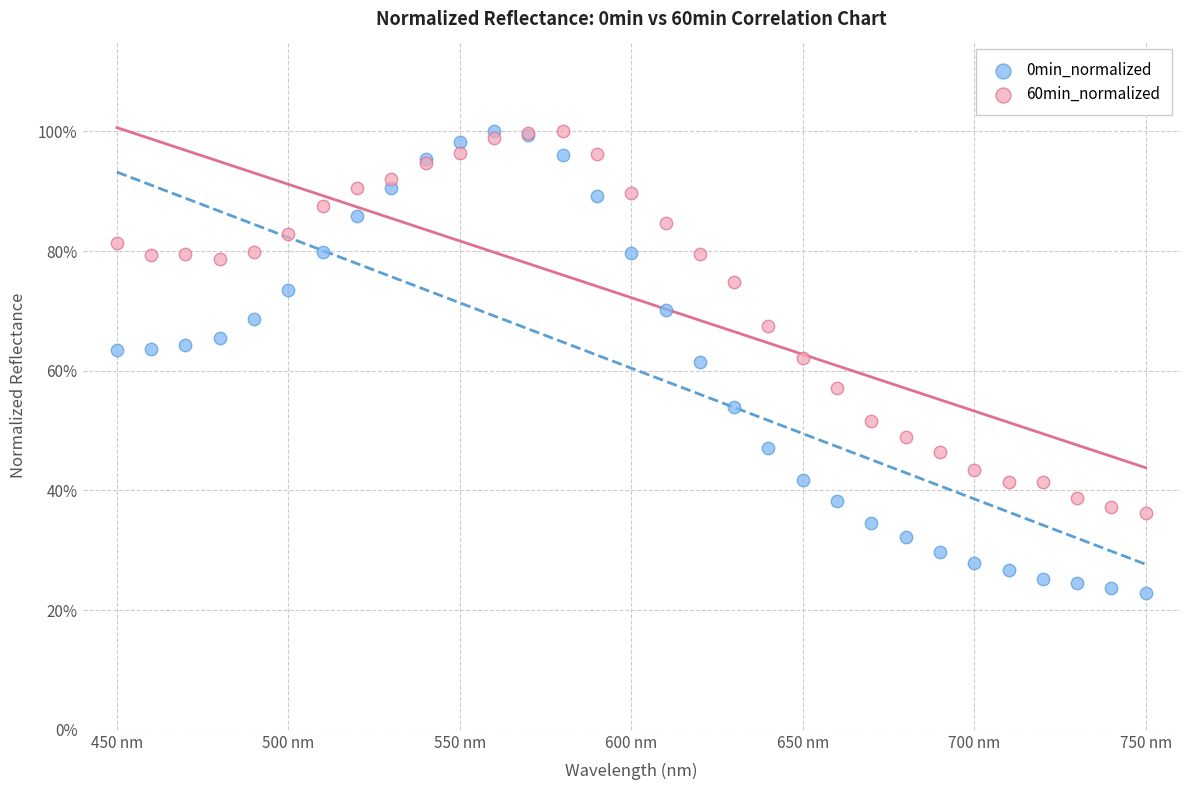

Which series has the widest spread of Y values?

0min_normalized